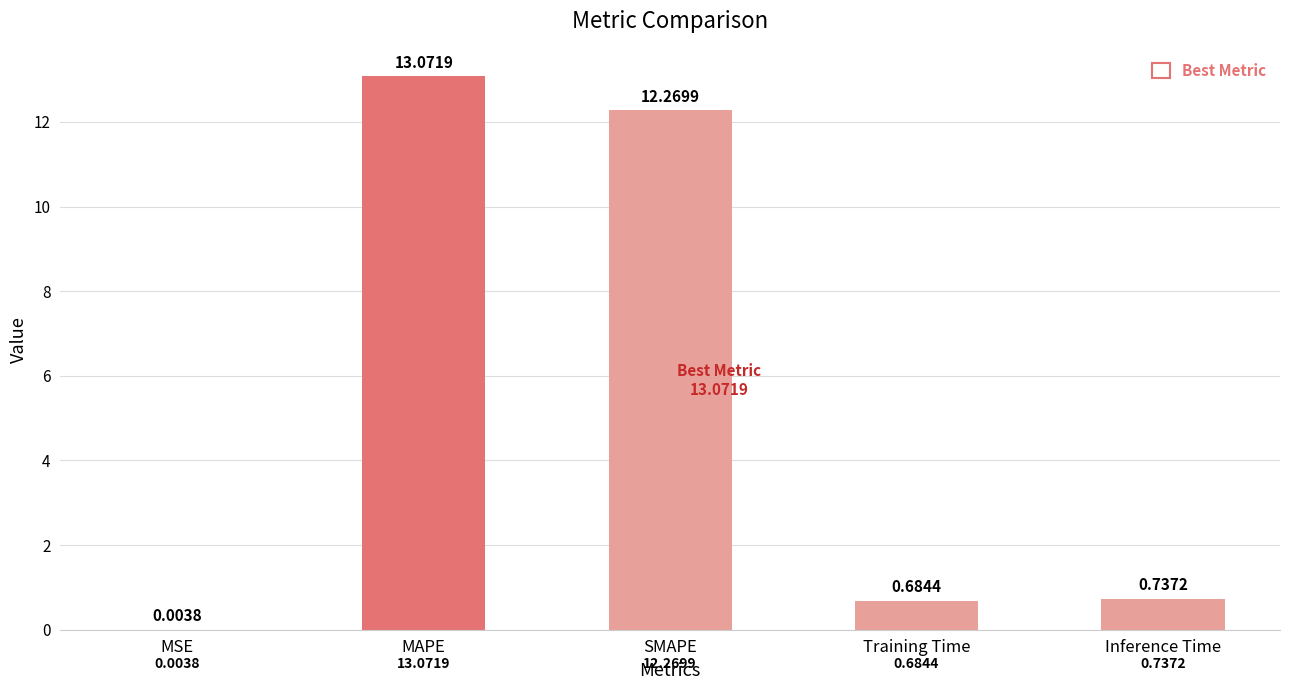

Which label corresponds to the largest value in the chart?

MAPE